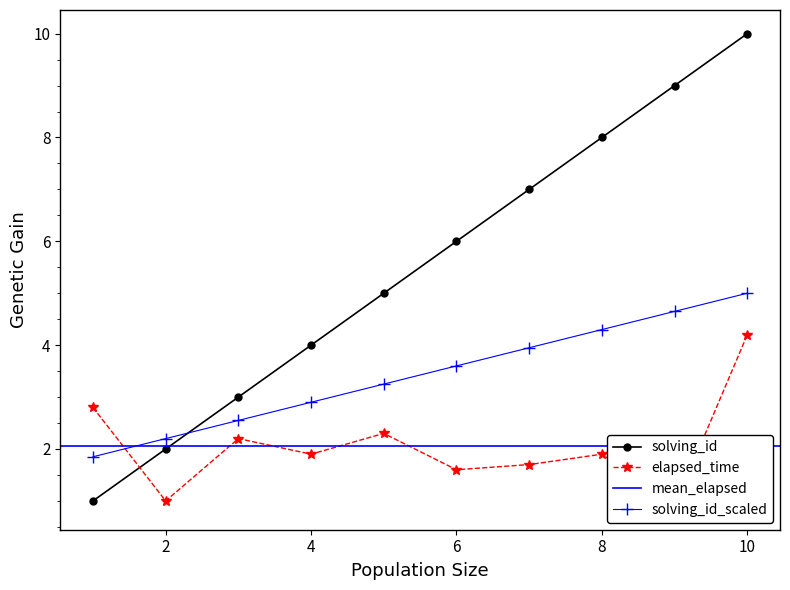

Which series ends up on top after the final intersection of solving_id and elapsed_time?

solving_id